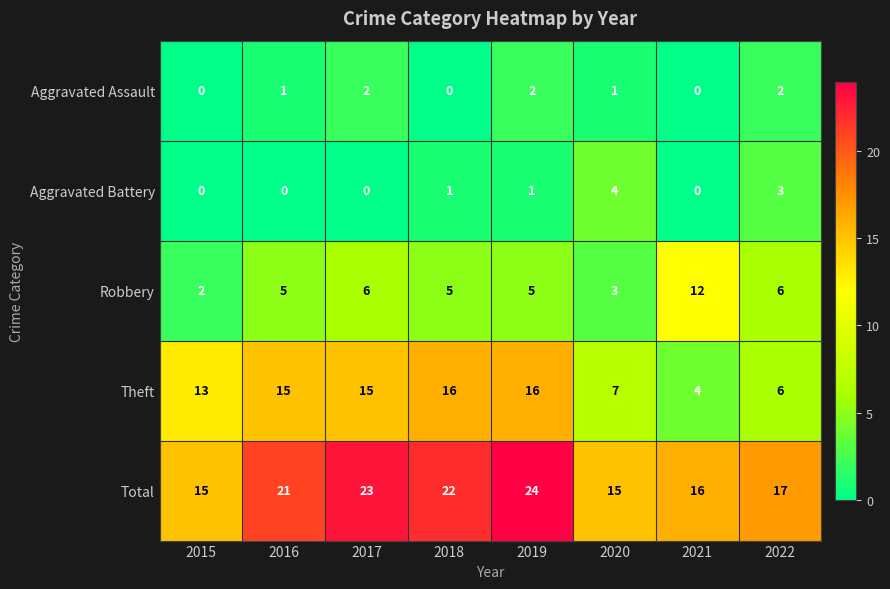

Count the Total values in the range 16 to 23.

5